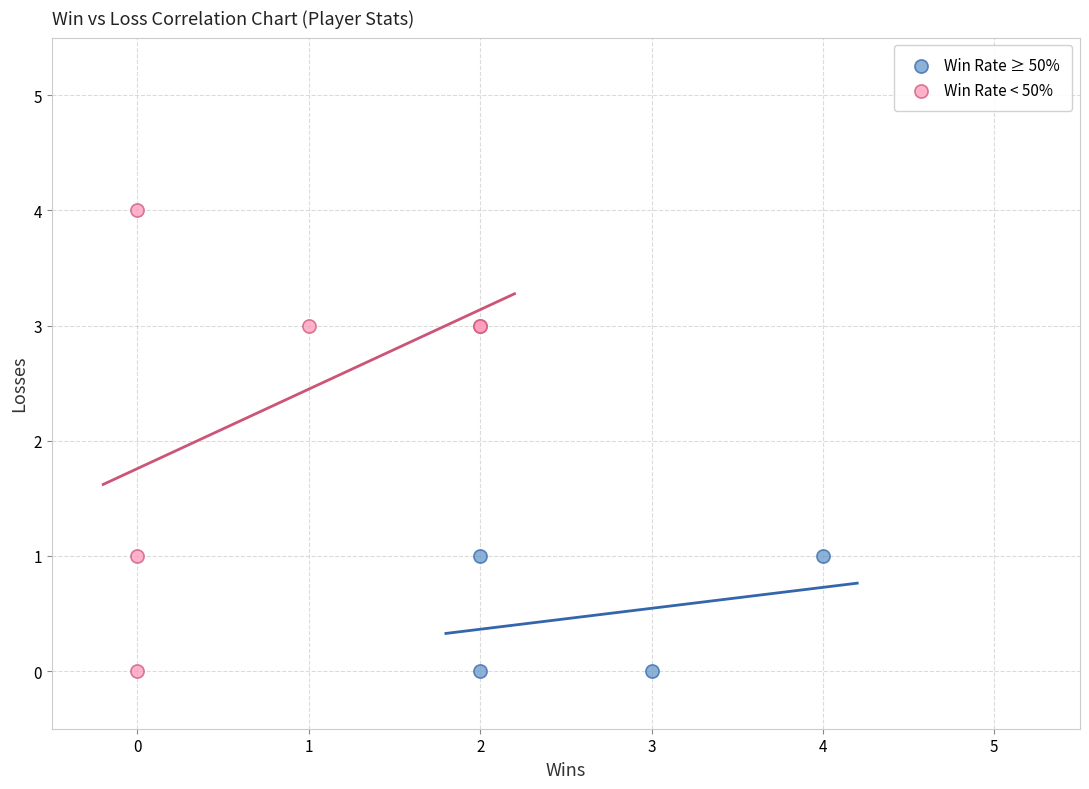

Which series contains the highest Y value?

Win Rate < 50%